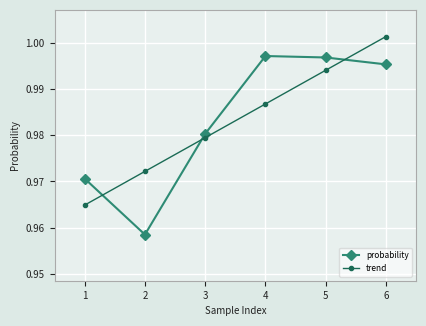

Is this an area chart (filled region under the line)?

No